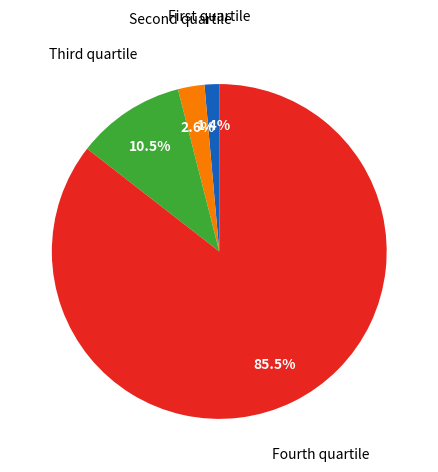

Is there any slice that represents more than half of the pie?

Yes